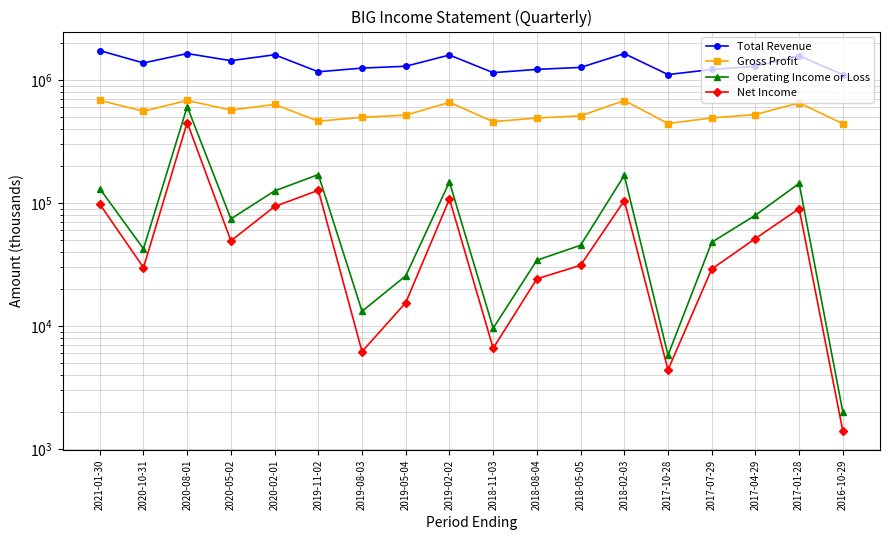

True or false: Gross Profit and Net Income cross at least once.

False